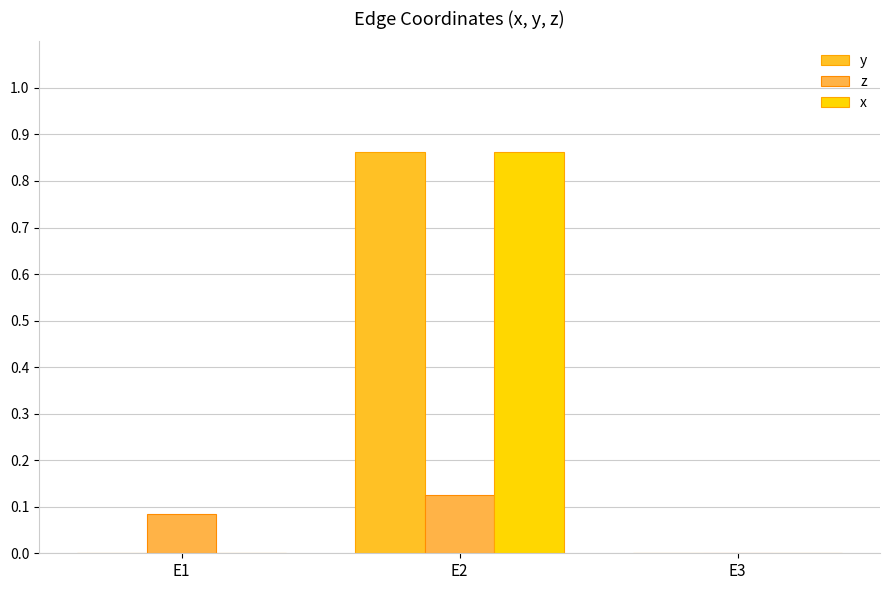

Count the z values in the range 0 to 1.

3